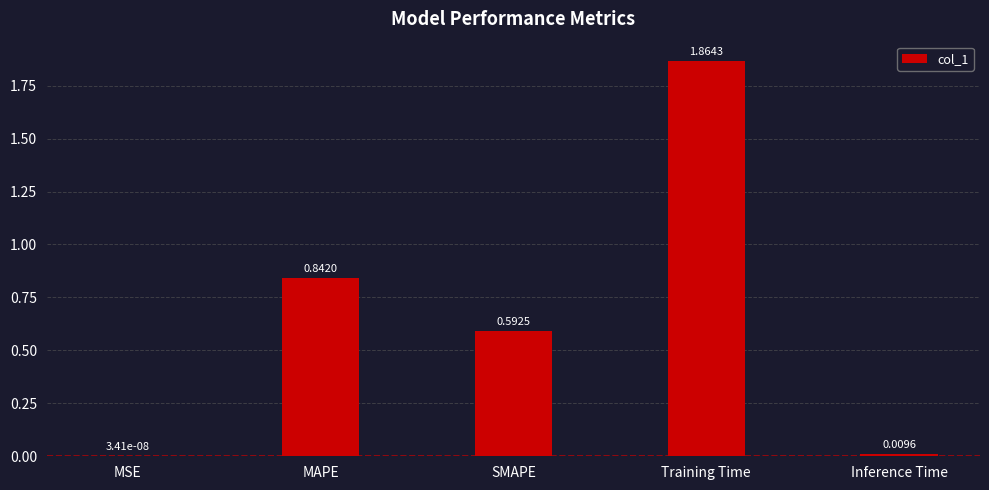

Between MAPE and Inference Time, which is larger?

MAPE